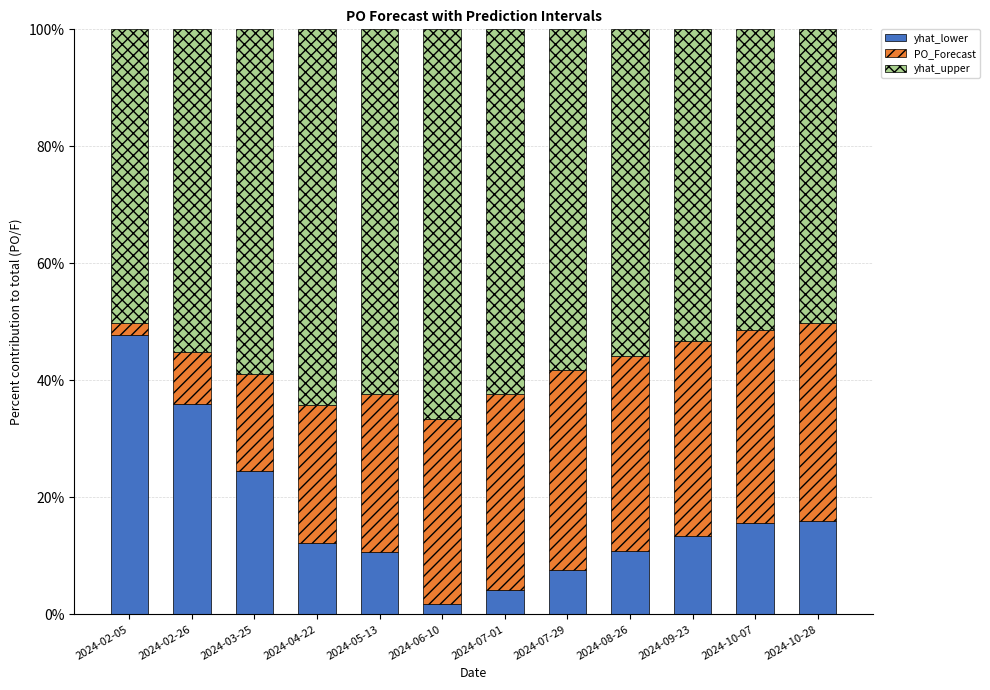

What is the total value across all series at 2024-05-13?

100.0